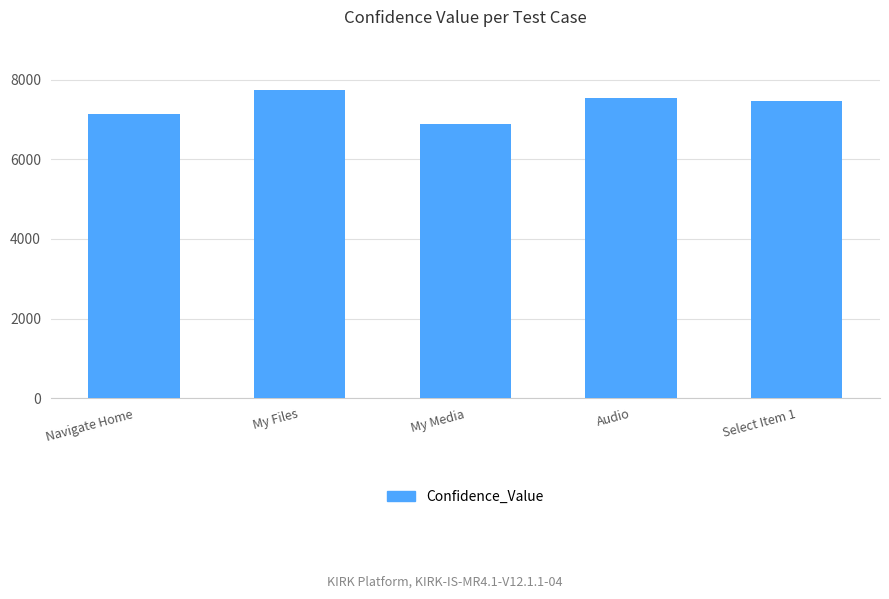

Reading left to right, what are all the values shown in this chart?

Navigate Home=7123	My Files=7743	My Media=6878	Audio=7536	Select Item 1=7464